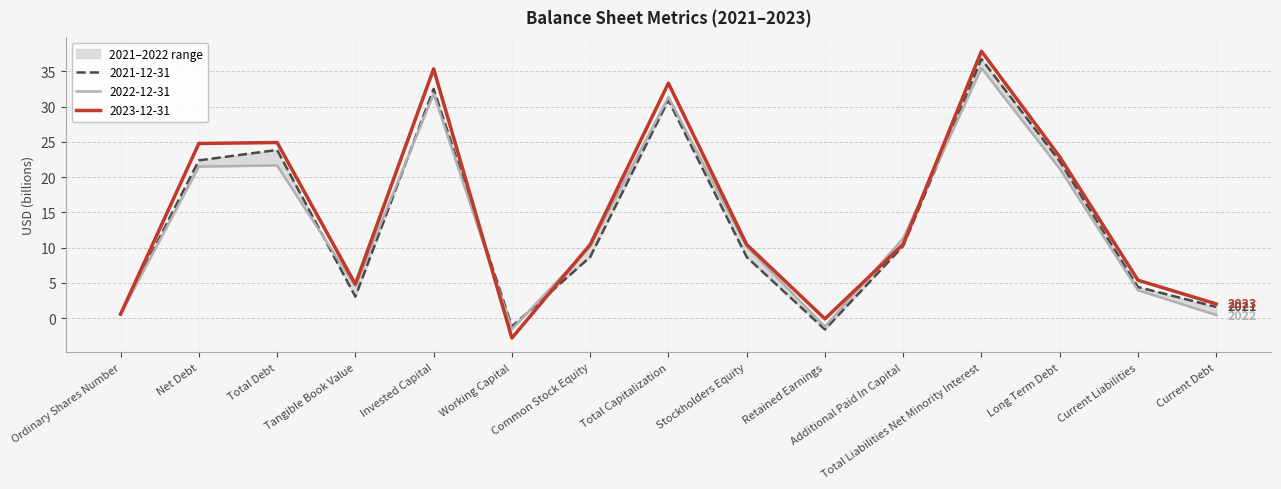

Between which two adjacent categories do 2023-12-31 and 2022-12-31 first intersect?

Invested Capital and Working Capital